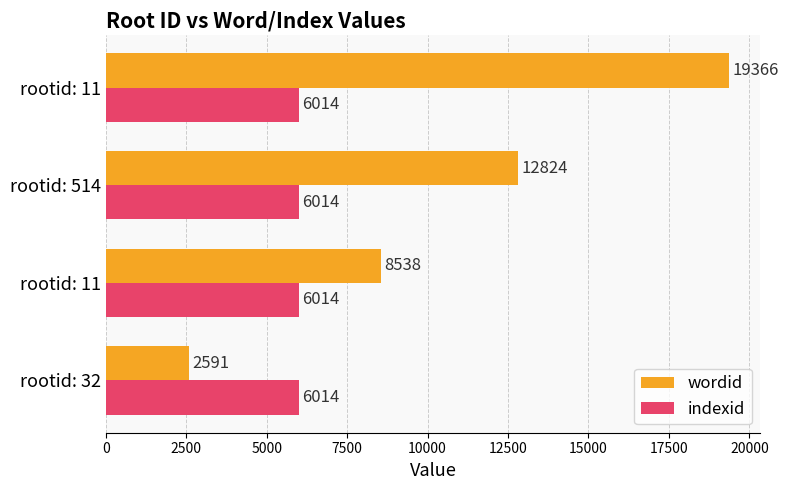

How many data points in wordid are less than 12824?

2